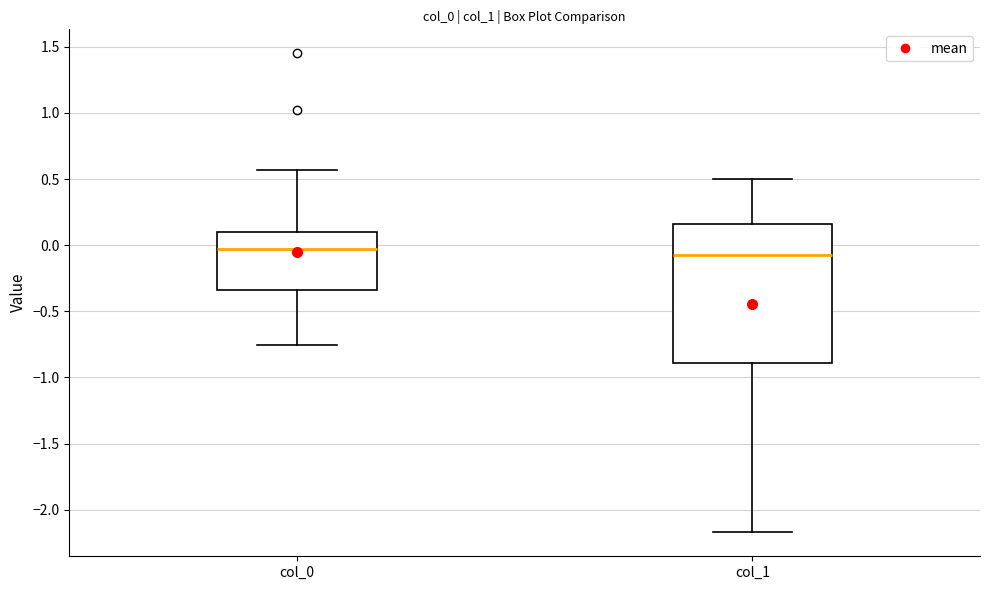

Which box is the tallest, from its lower edge to its upper edge?

col_1